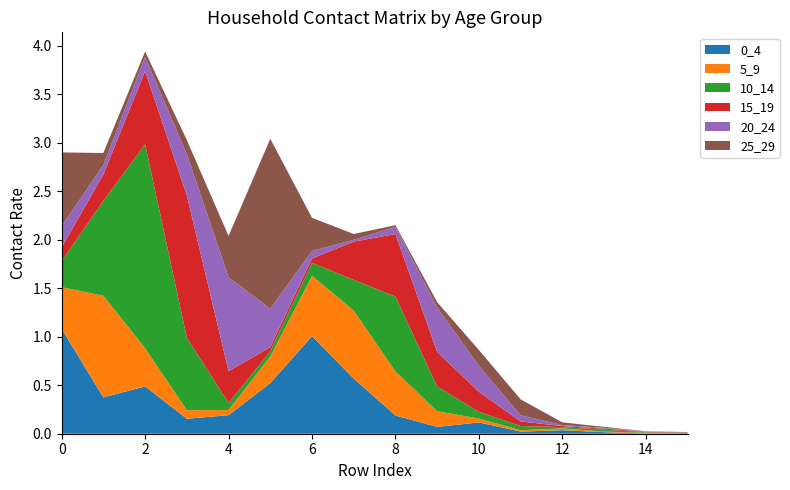

Reading left to right, transcribe all the data shown in this chart.

0_4: 0_4=1.1	5_9=0.4	10_14=0.5	15_19=0.2	20_24=0.2	25_29=0.5	30_34=1.0	35_39=0.6	40_44=0.2	45_49=0.1	50_54=0.1	55_59=0.0	60_64=0.0	65_69=0.0	70_74=0.0	75_100=0.0
5_9: 0_4=0.4	5_9=1.0	10_14=0.4	15_19=0.1	20_24=0.1	25_29=0.3	30_34=0.6	35_39=0.7	40_44=0.5	45_49=0.2	50_54=0.0	55_59=0.0	60_64=0.0	65_69=0.0	70_74=0.0	75_100=0.0
10_14: 0_4=0.3	5_9=1.0	10_14=2.1	15_19=0.7	20_24=0.1	25_29=0.1	30_34=0.1	35_39=0.3	40_44=0.8	45_49=0.3	50_54=0.1	55_59=0.0	60_64=0.0	65_69=0.0	70_74=0.0	75_100=0.0
15_19: 0_4=0.1	5_9=0.3	10_14=0.8	15_19=1.5	20_24=0.3	25_29=0.0	30_34=0.0	35_39=0.4	40_44=0.6	45_49=0.4	50_54=0.2	55_59=0.0	60_64=0.0	65_69=0.0	70_74=0.0	75_100=0.0
20_24: 0_4=0.2	5_9=0.1	10_14=0.1	15_19=0.4	20_24=1.0	25_29=0.4	30_34=0.1	35_39=0.0	40_44=0.1	45_49=0.5	50_54=0.3	55_59=0.1	60_64=0.0	65_69=0.0	70_74=0.0	75_100=0.0
25_29: 0_4=0.8	5_9=0.1	10_14=0.1	15_19=0.1	20_24=0.4	25_29=1.8	30_34=0.3	35_39=0.1	40_44=0.0	45_49=0.1	50_54=0.2	55_59=0.2	60_64=0.0	65_69=0.0	70_74=0.0	75_100=0.0